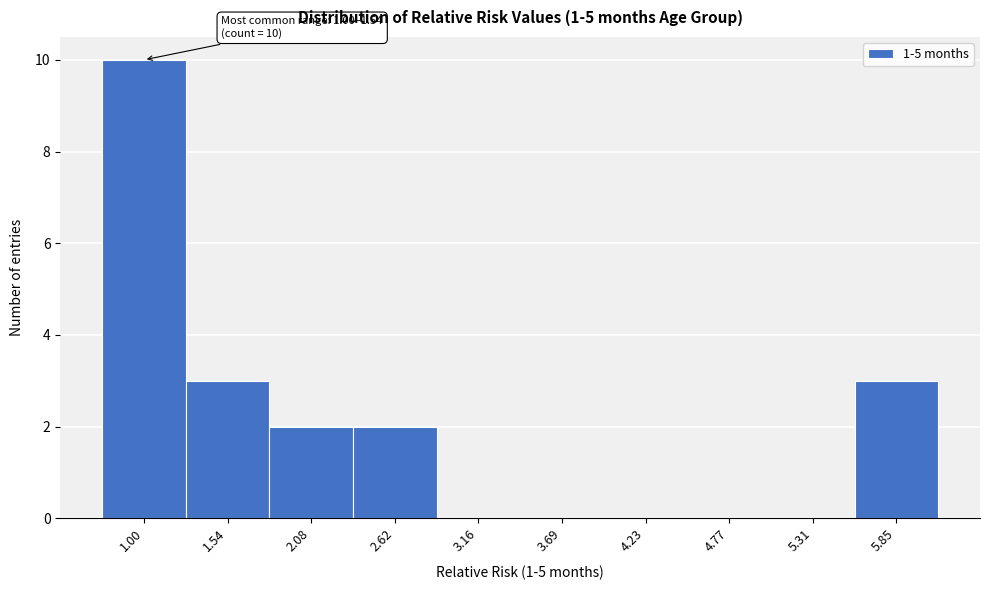

Reading right to left, transcribe all the data shown in this chart.

5.85=3	5.31=0	4.77=0	4.23=0	3.69=0	3.16=0	2.62=2	2.08=2	1.54=3	1.00=10